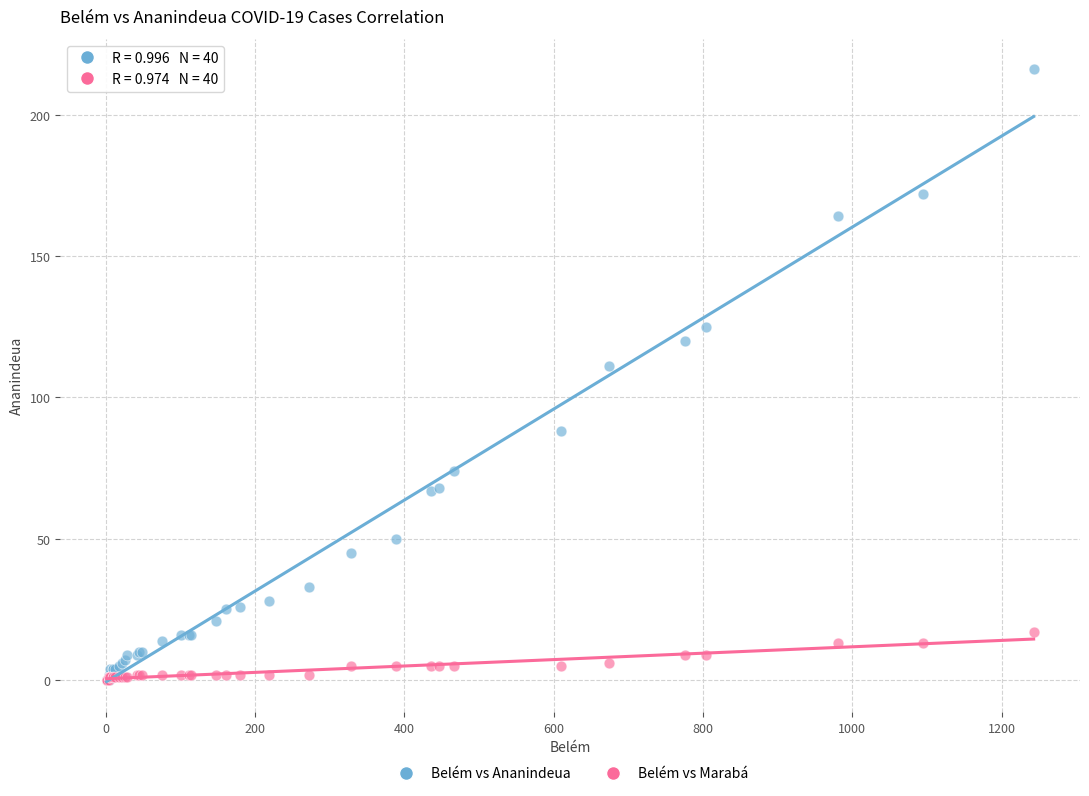

In the Belém vs Ananindeua series, what Y value is closest to 108?

111